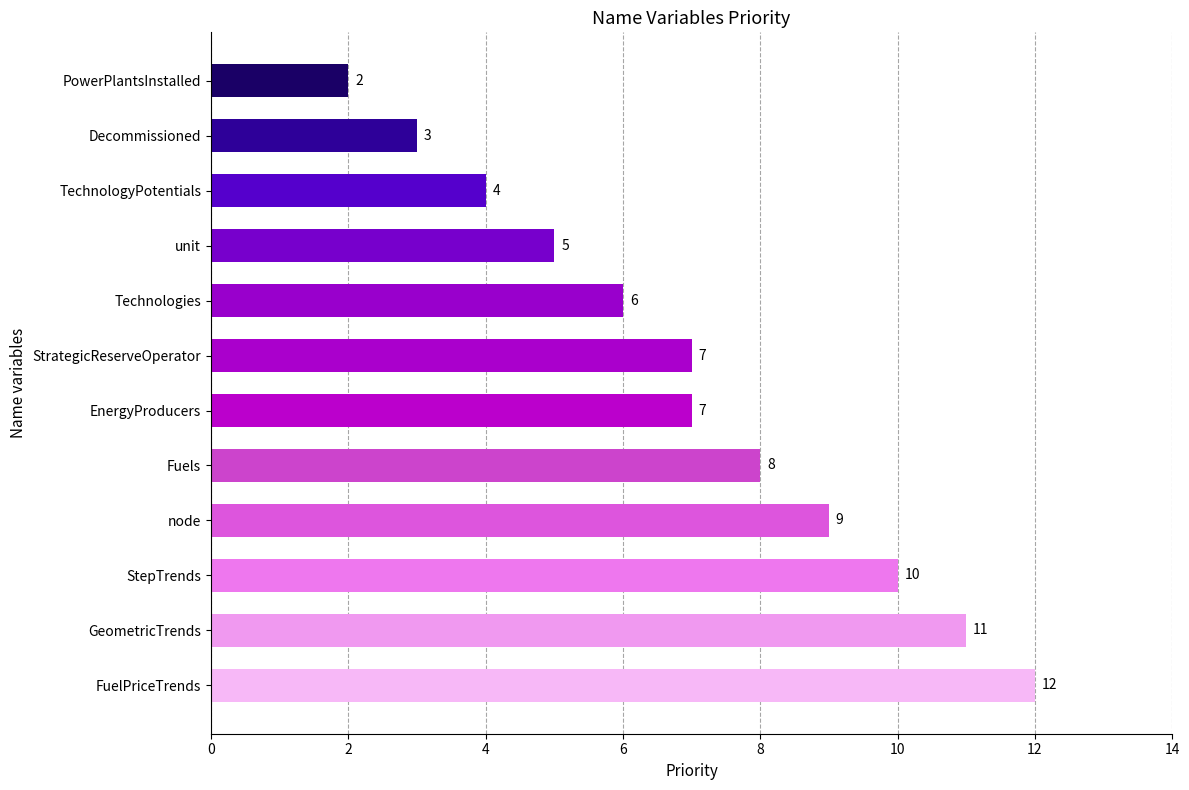

How many values are between 5 and 10?

7